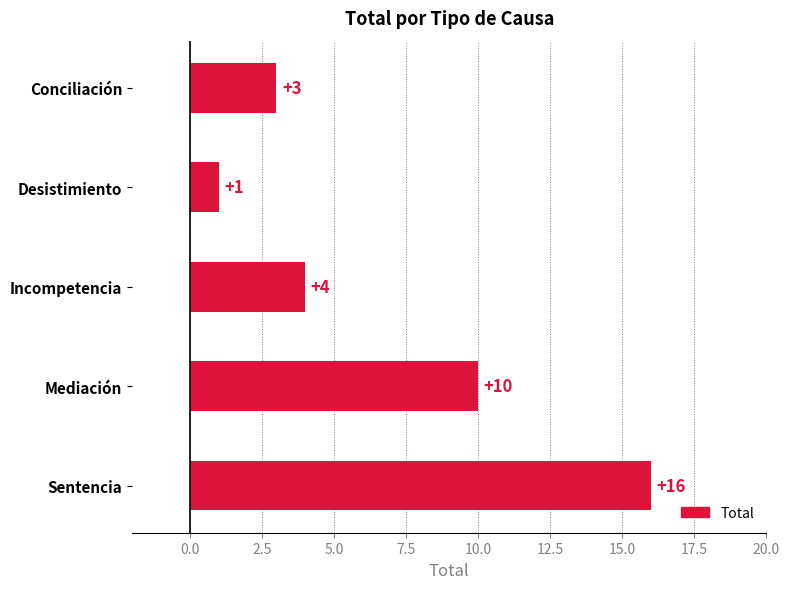

What is the maximum value shown in the chart?

16